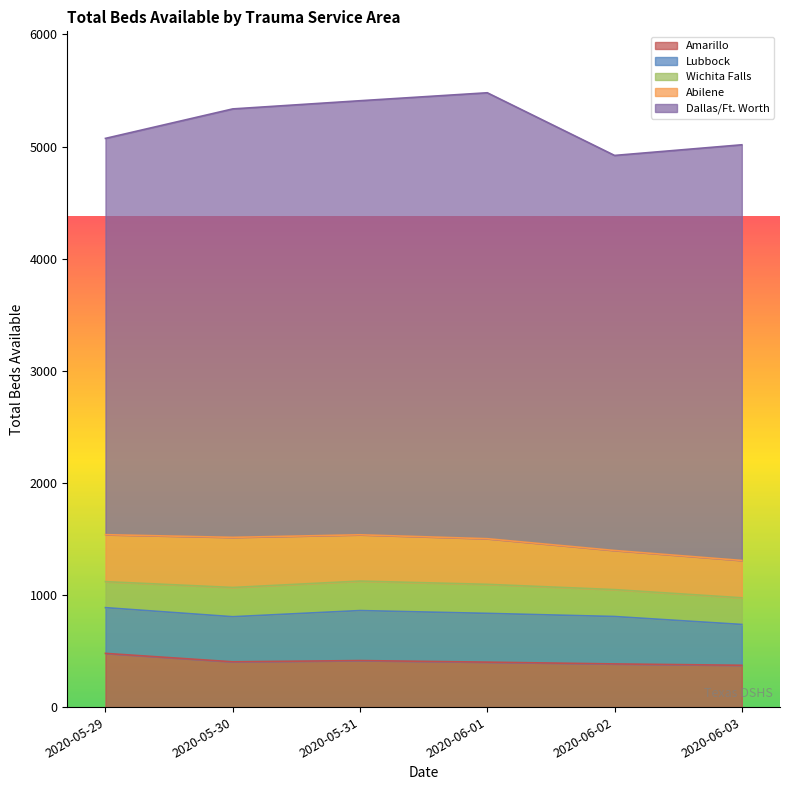

Which has a higher value, 2020-06-03 or 2020-05-30?

2020-05-30